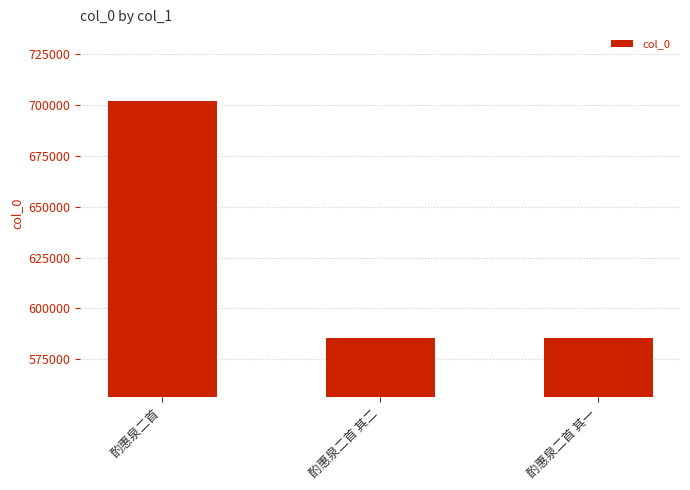

What is the difference between the values at 酌惠泉二首 and 酌惠泉二首 其一?

116598